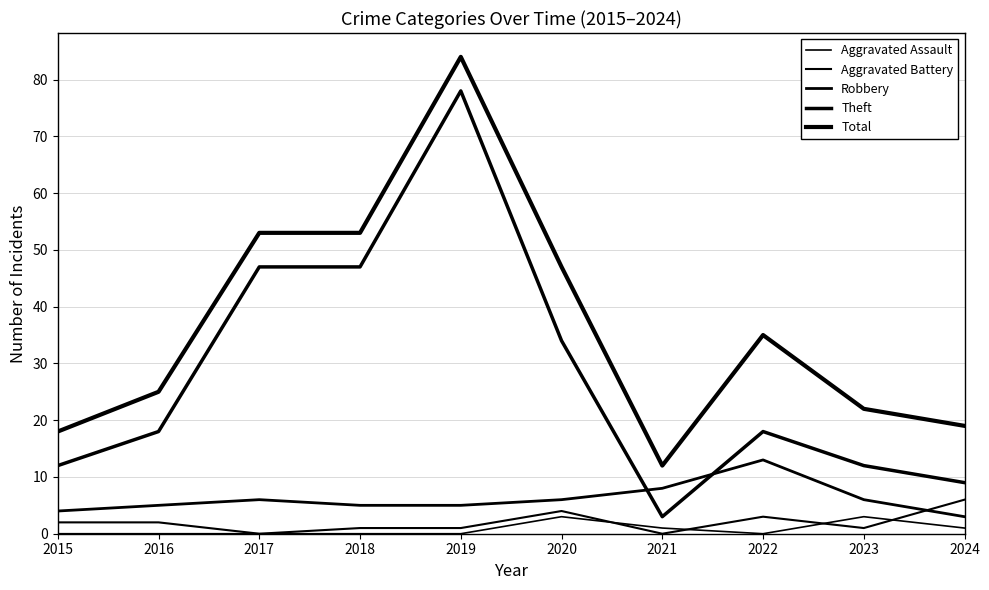

At 2024, list the series in order from largest to smallest.

Total, Theft, Aggravated Battery, Robbery, Aggravated Assault